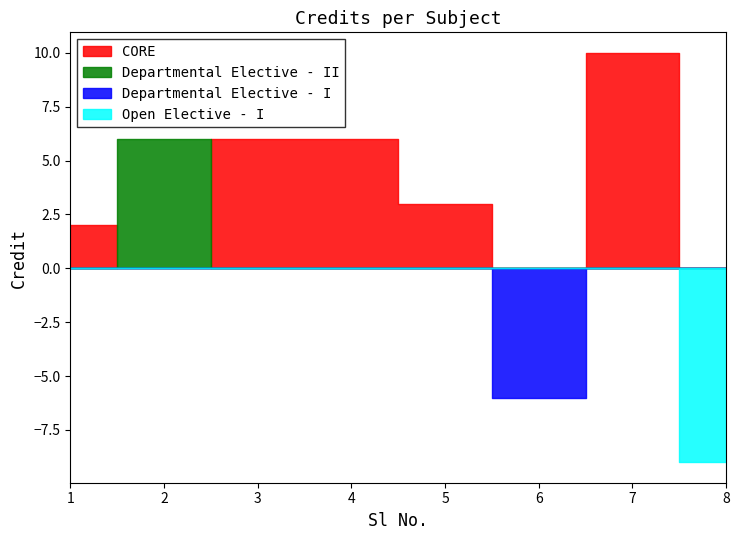

What is the maximum value shown in the chart?

10